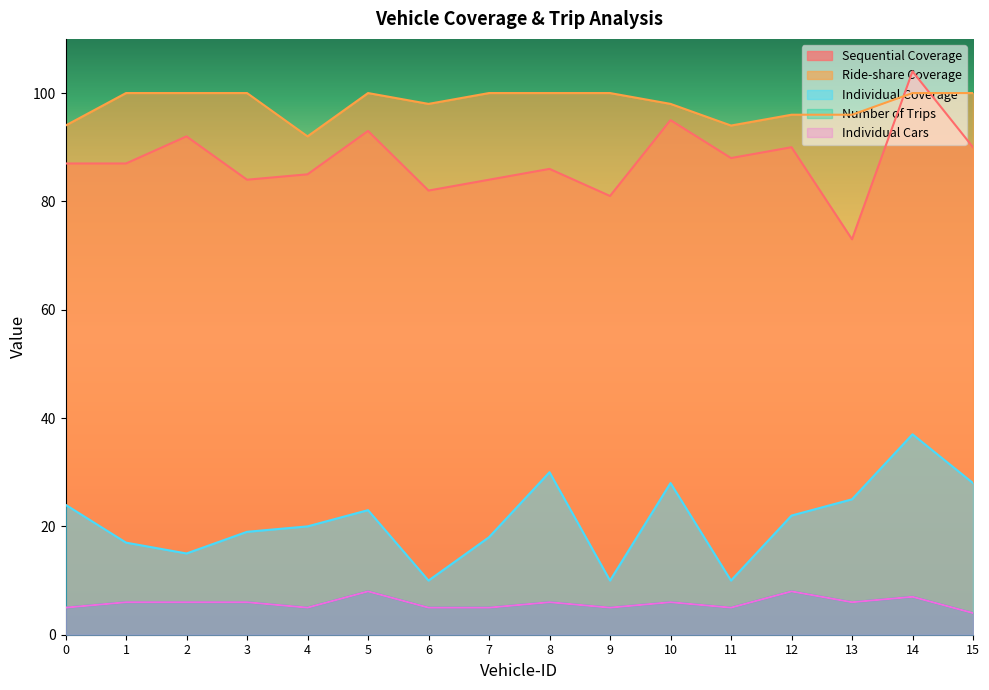

True or false: Number of Trips and Individual Cars intersect in this chart.

False